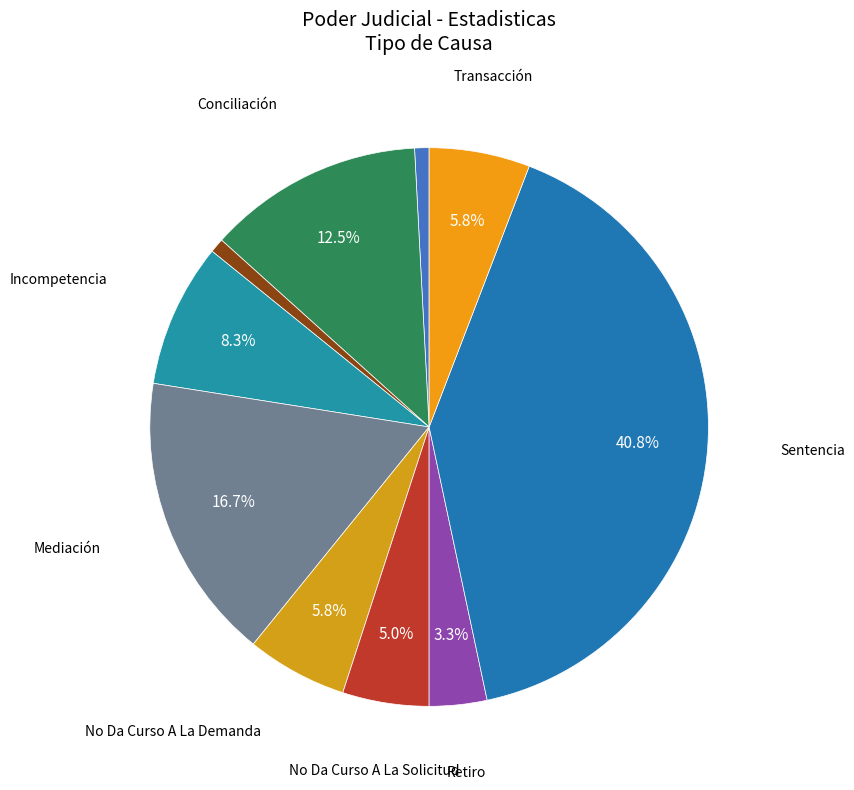

What is the largest slice in the pie chart?

Sentencia